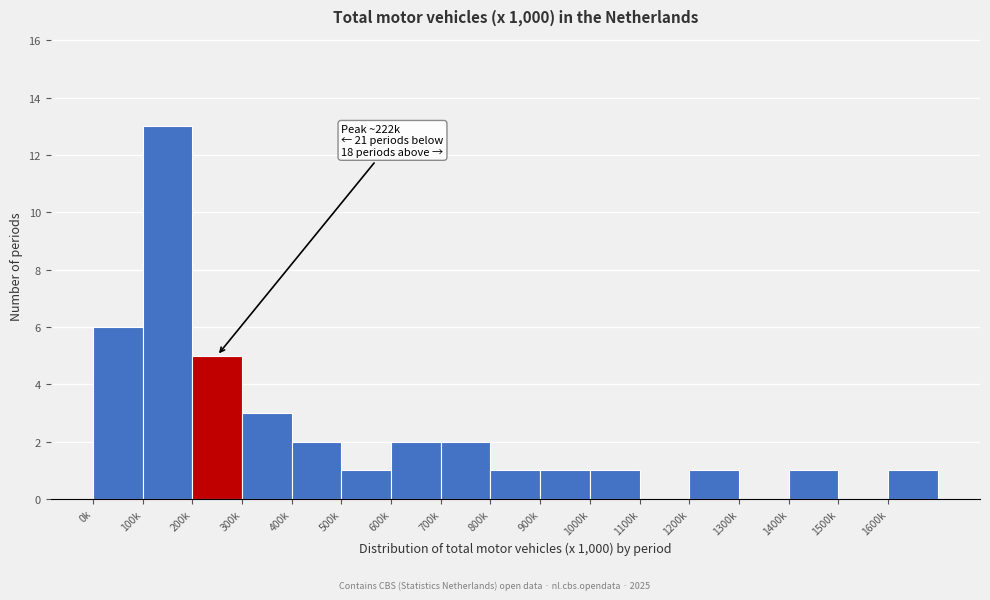

What is the sum of all values?

40